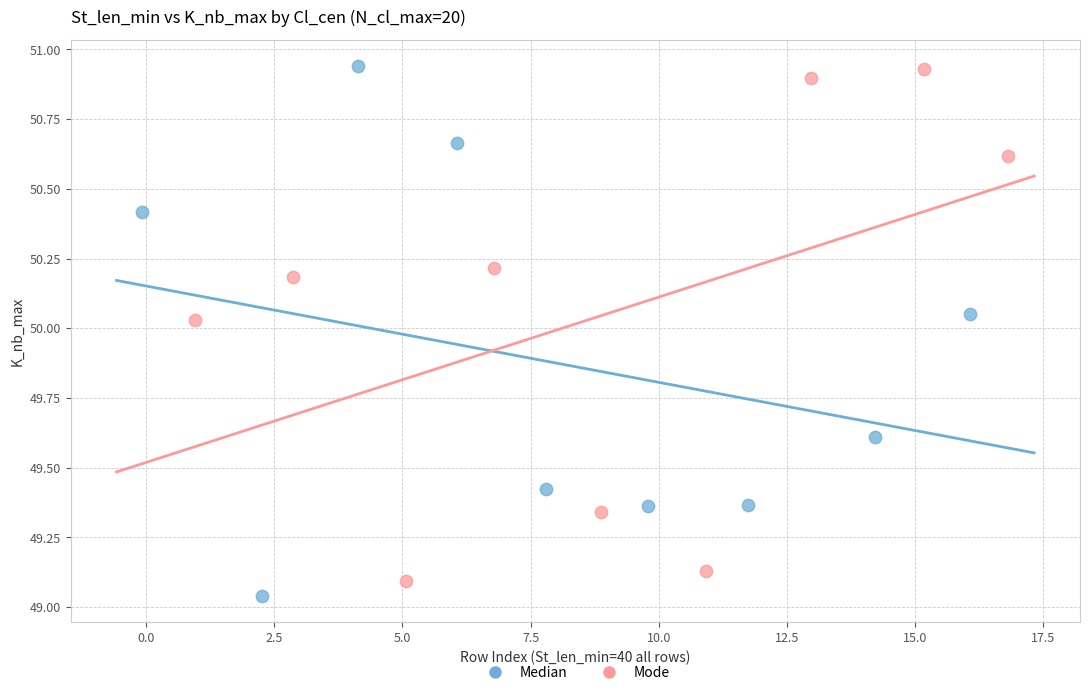

What are all the series names shown in the legend?

Median, Mode